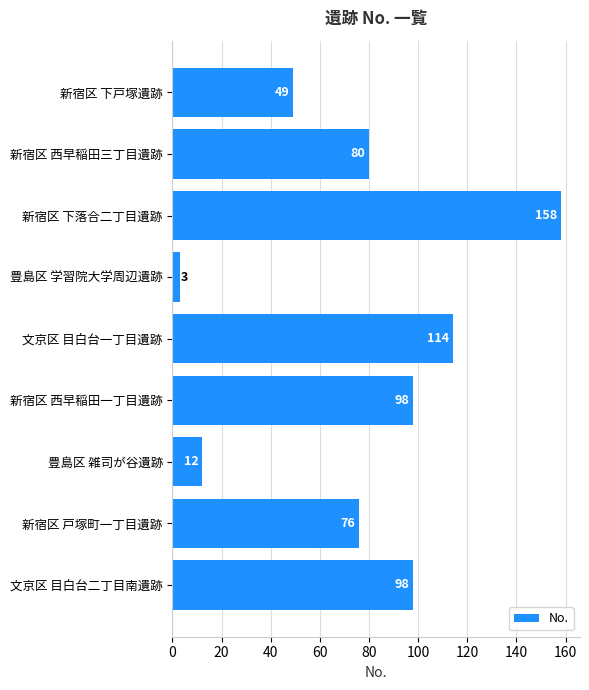

Count the values in the range 49 to 98.

5